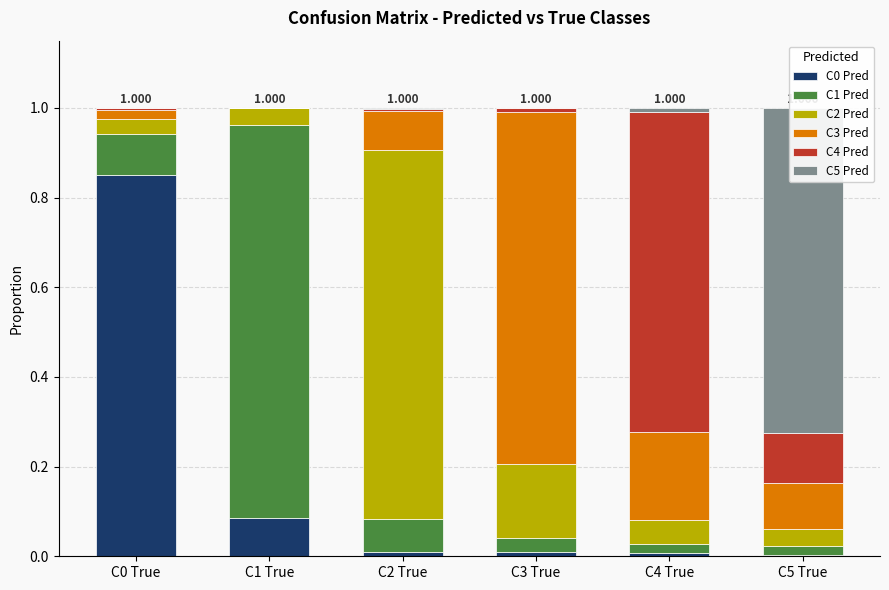

Which series changed the most between C1 True and C4 True?

C1 Pred